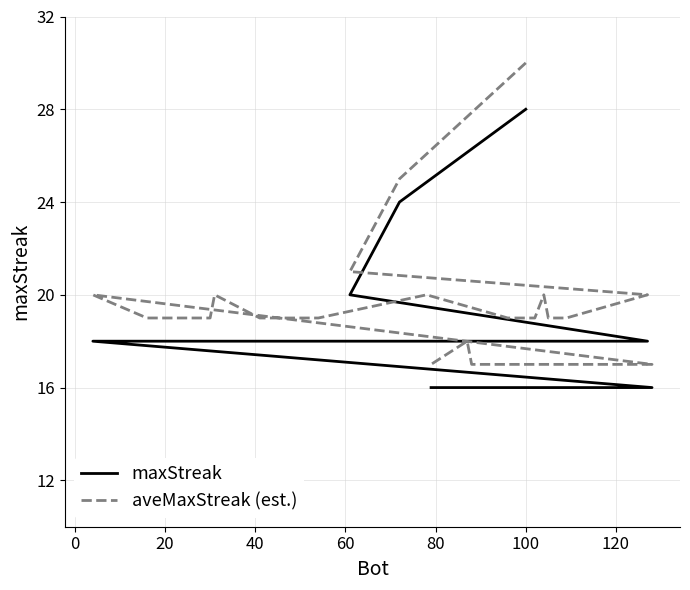

True or false: maxStreak has a value of 12 at 100.

False